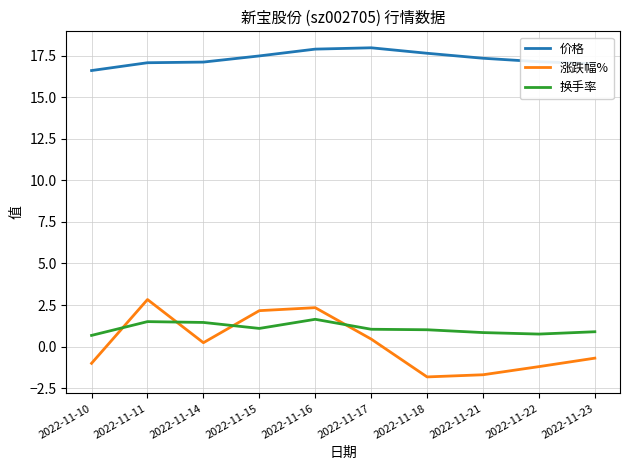

Is it true that 价格 equals 17.1 at 2022-11-14?

True